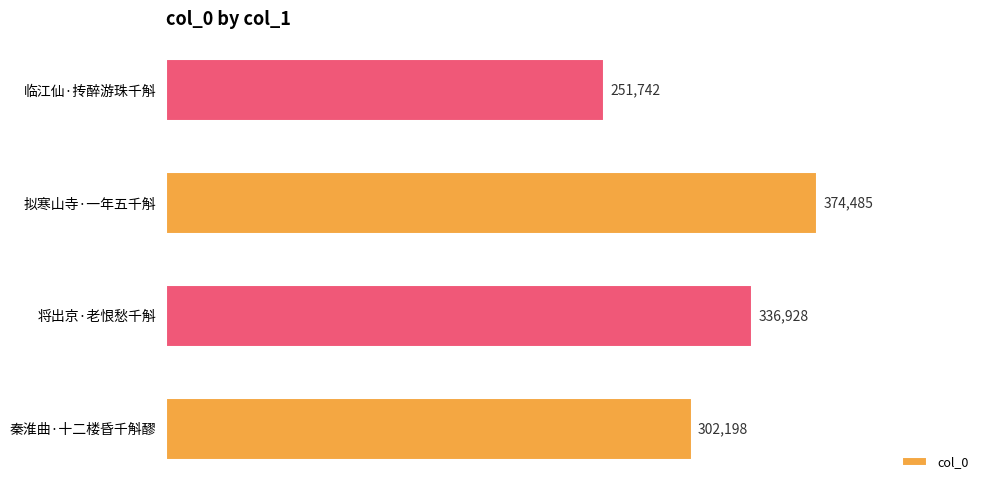

The chart shows a value of 352217 at 临江仙·抟醉游珠千斛. True or false?

False